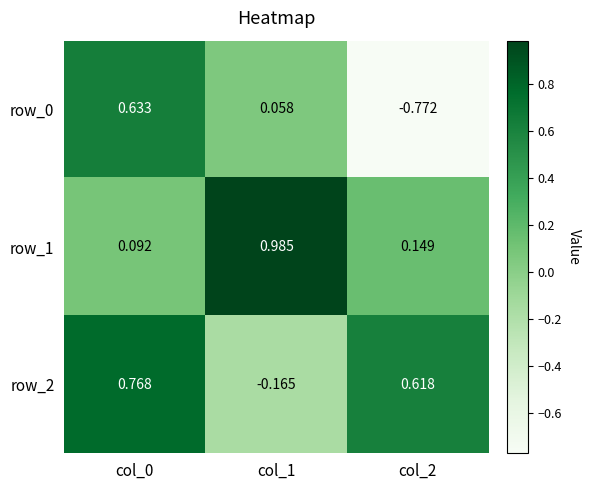

At which label does row_0 reach its minimum?

col_2